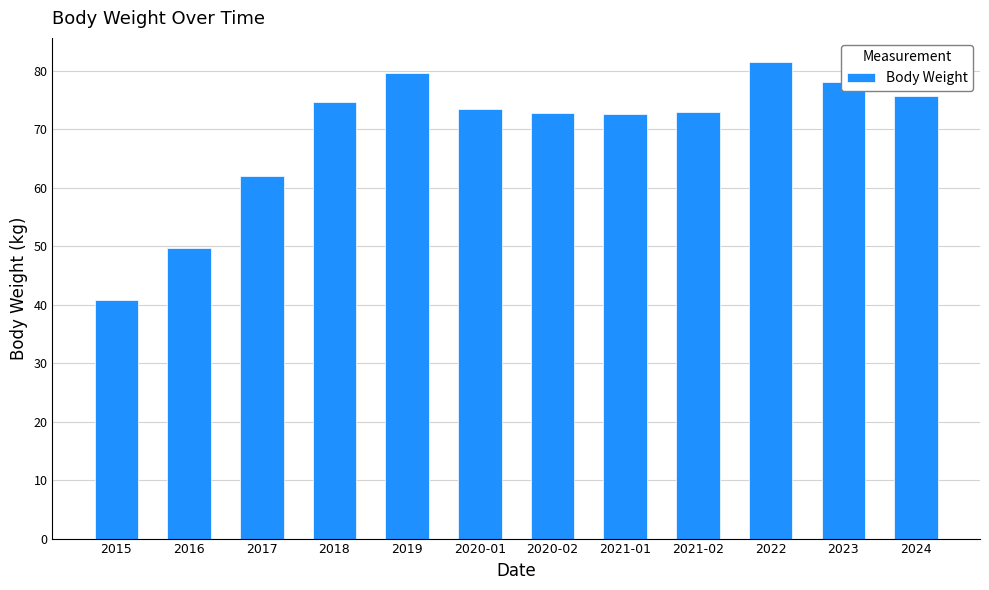

What is the change in value from 2021-02 to 2022?

+8.6